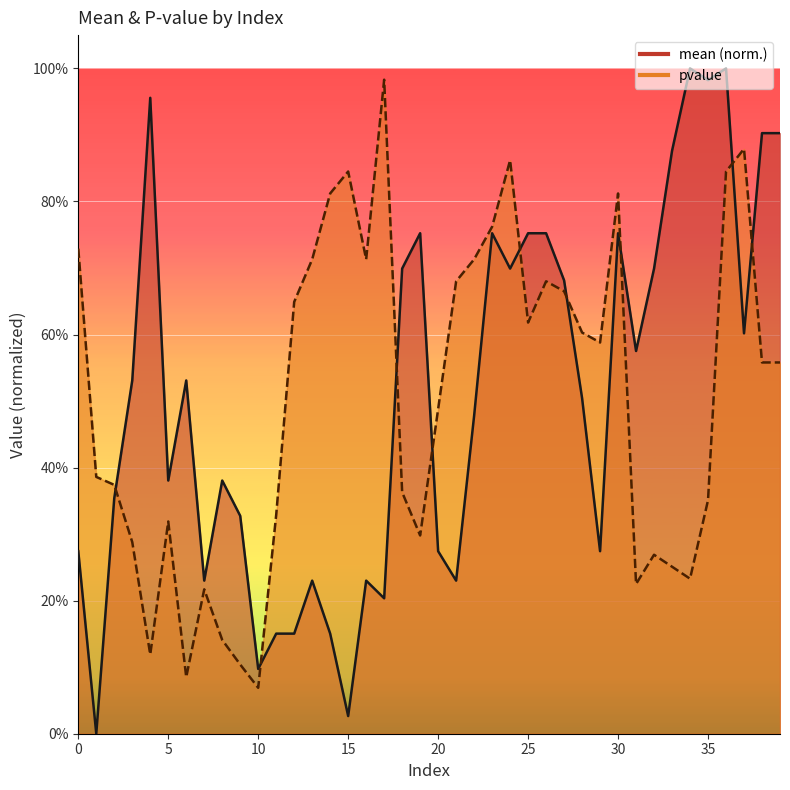

What is the value of the mean point at the 36th from the left?

1.0